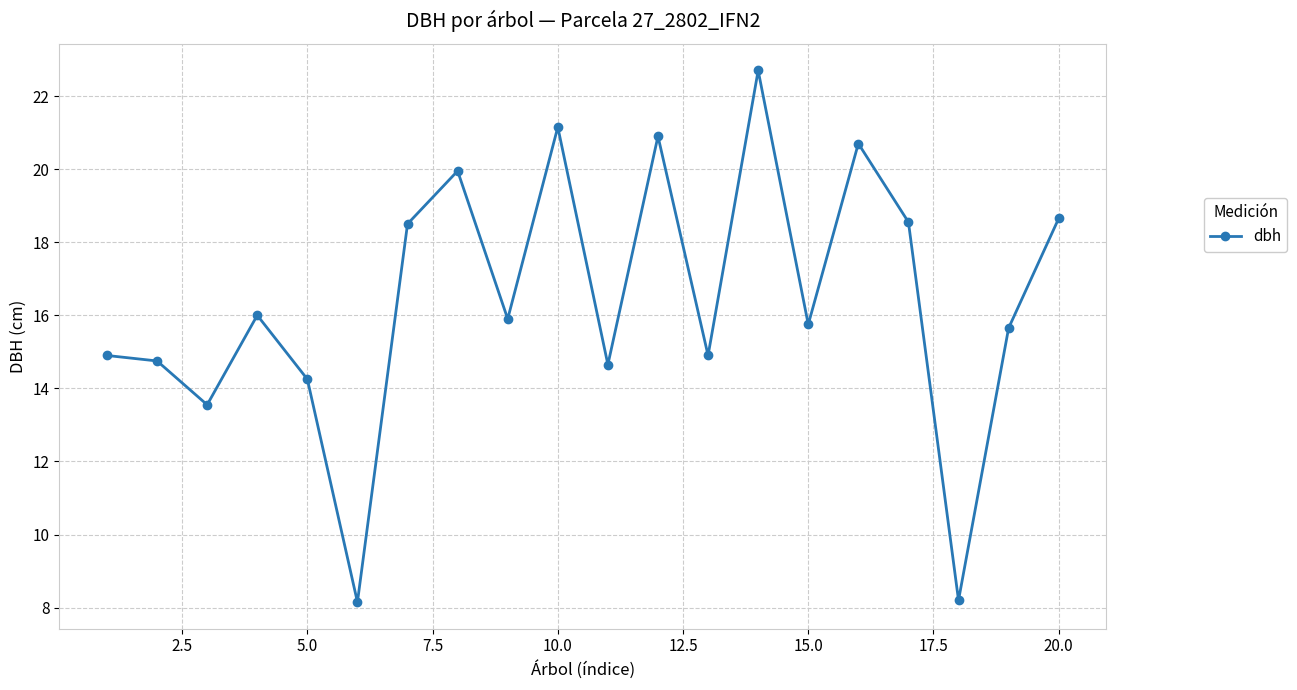

What is the difference between the second highest and minimum values?

13.0